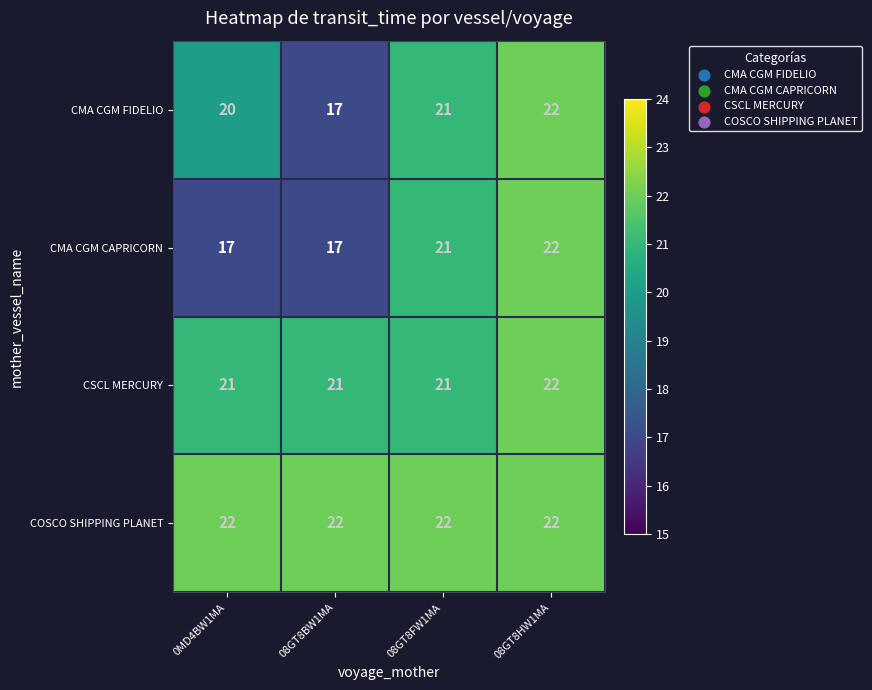

What is the smallest value displayed?

17